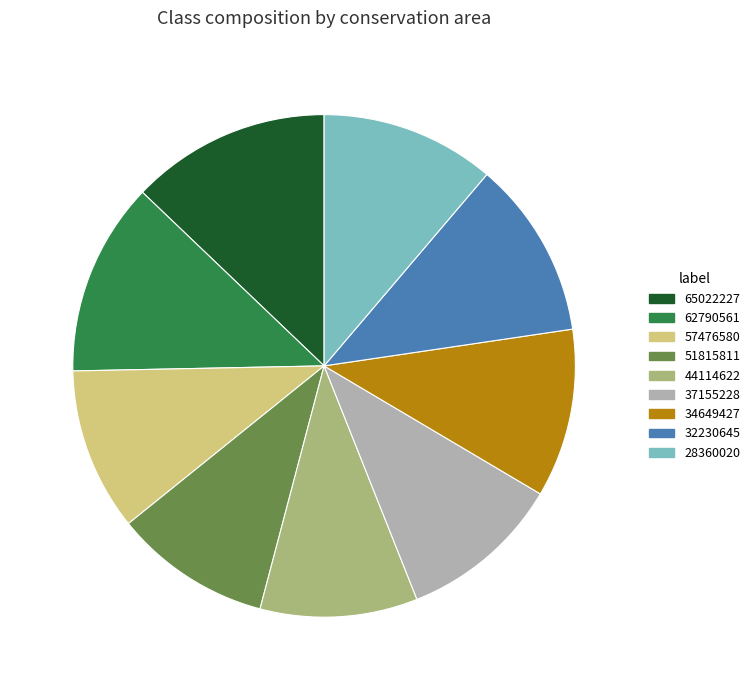

Combined, do 62790561 and 57476580 account for over 50%?

No